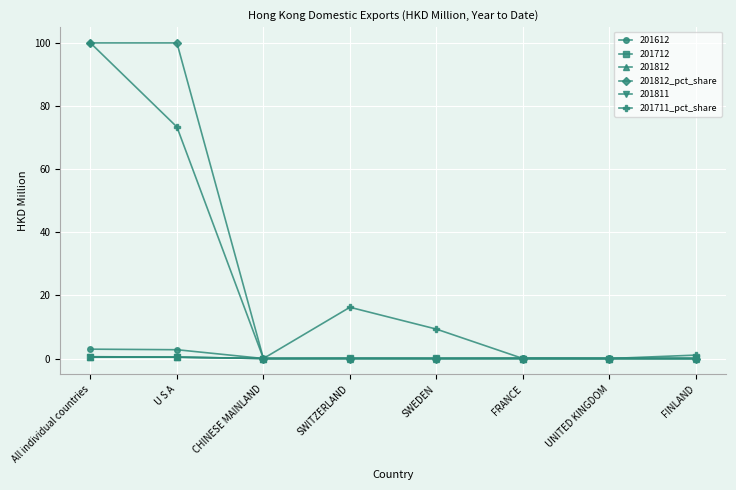

Where is the first local minimum for 201711_pct_share?

CHINESE MAINLAND